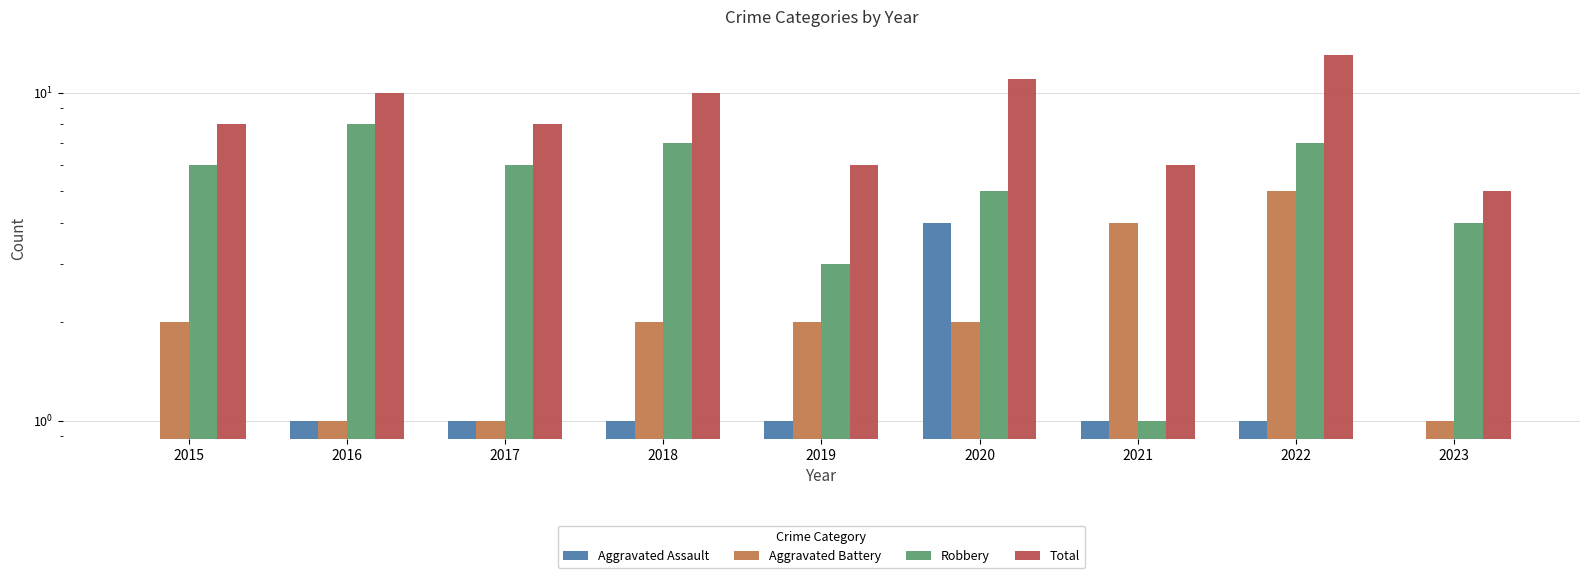

Rank the series at 2017 from highest to lowest value.

Total, Robbery, Aggravated Assault, Aggravated Battery